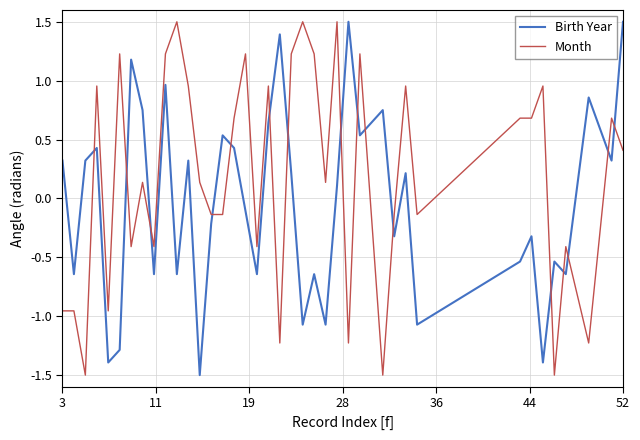

True or false: Month and Birth Year intersect in this chart.

True